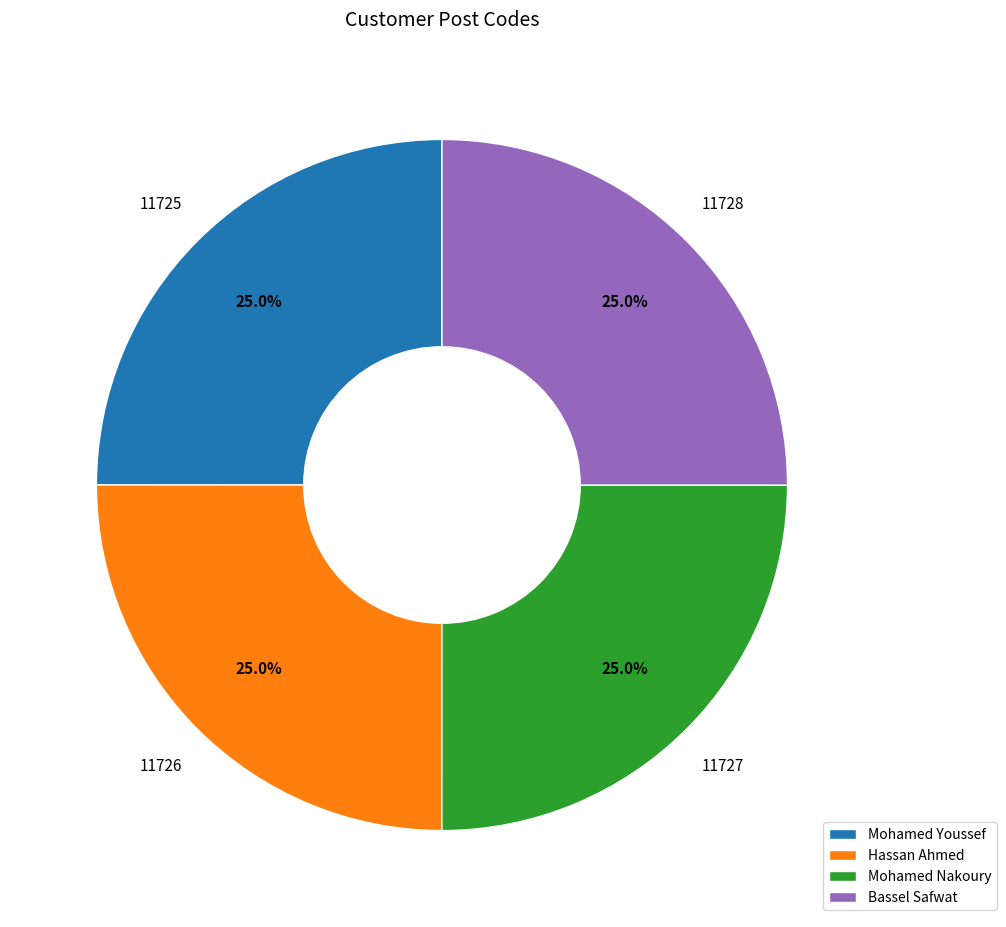

Does Hassan Ahmed account for over 50% of the chart?

No